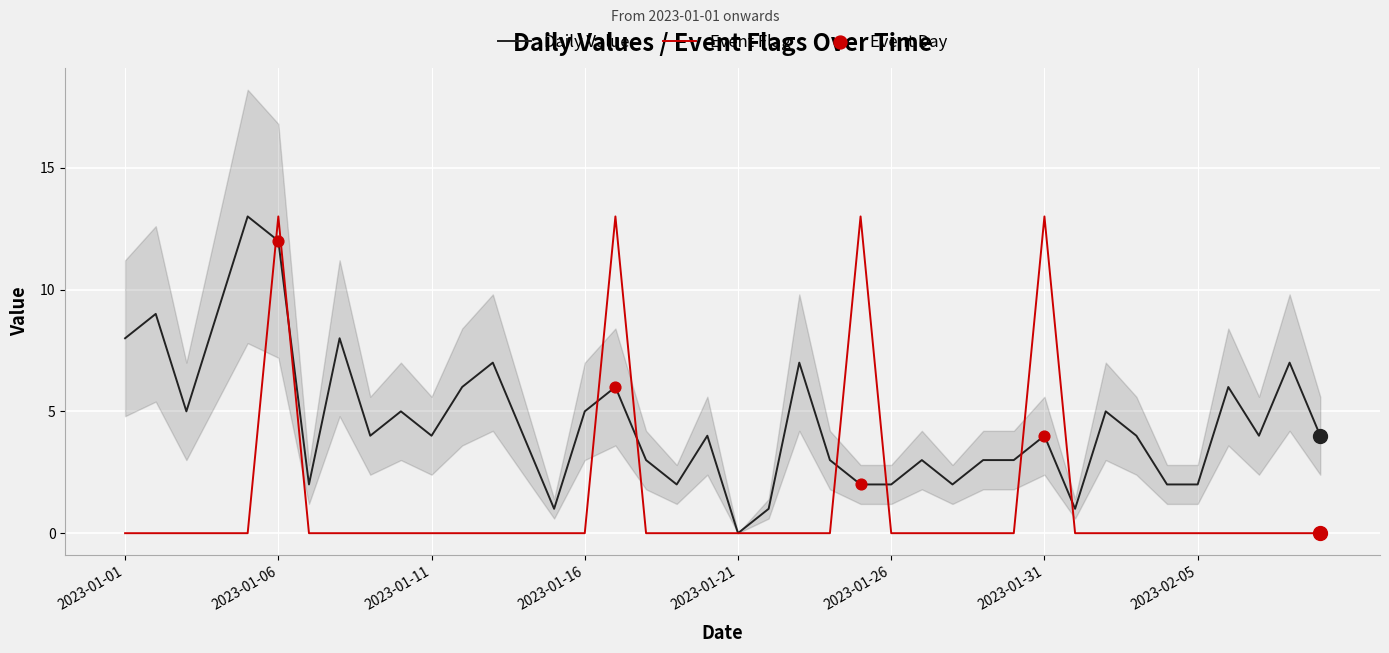

At how many categories does at least one series exceed 9?

5